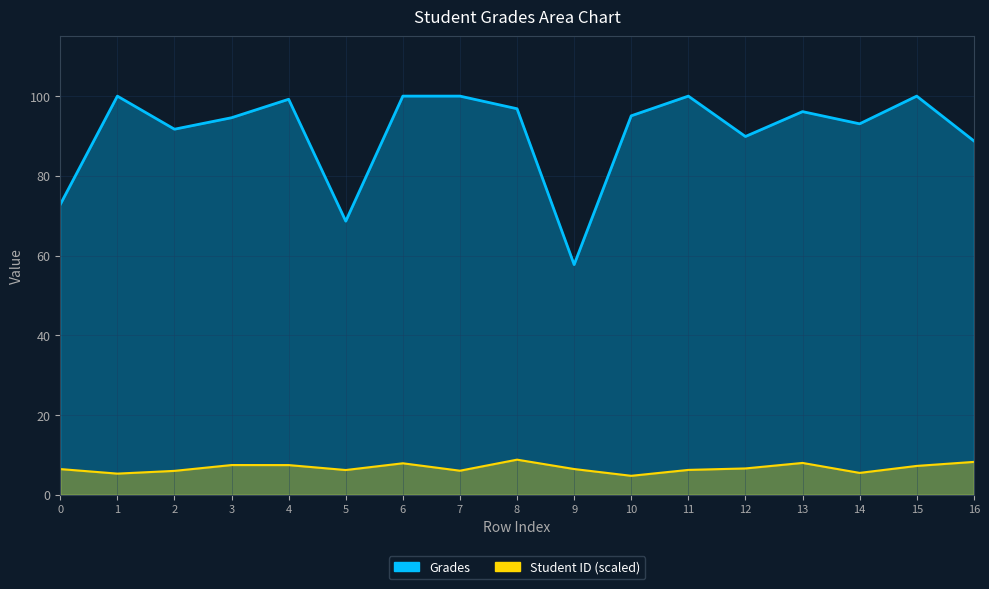

Which category has the highest value in the Student ID (scaled) series?

8